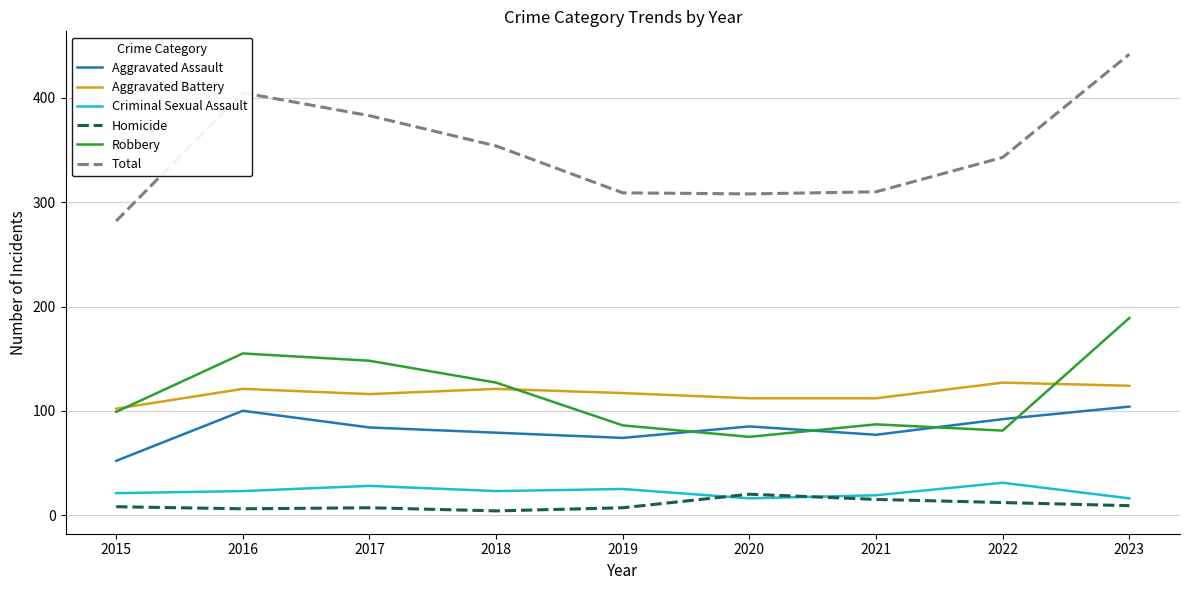

Which series has the largest range (max minus min)?

Total